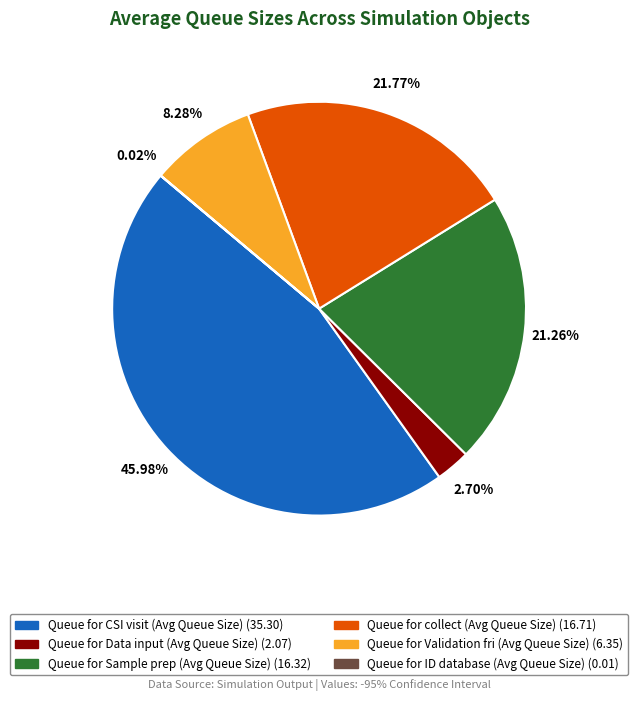

Combined, do Queue for Validation fri (Avg Queue Size) and Queue for CSI visit (Avg Queue Size) account for over 50%?

Yes